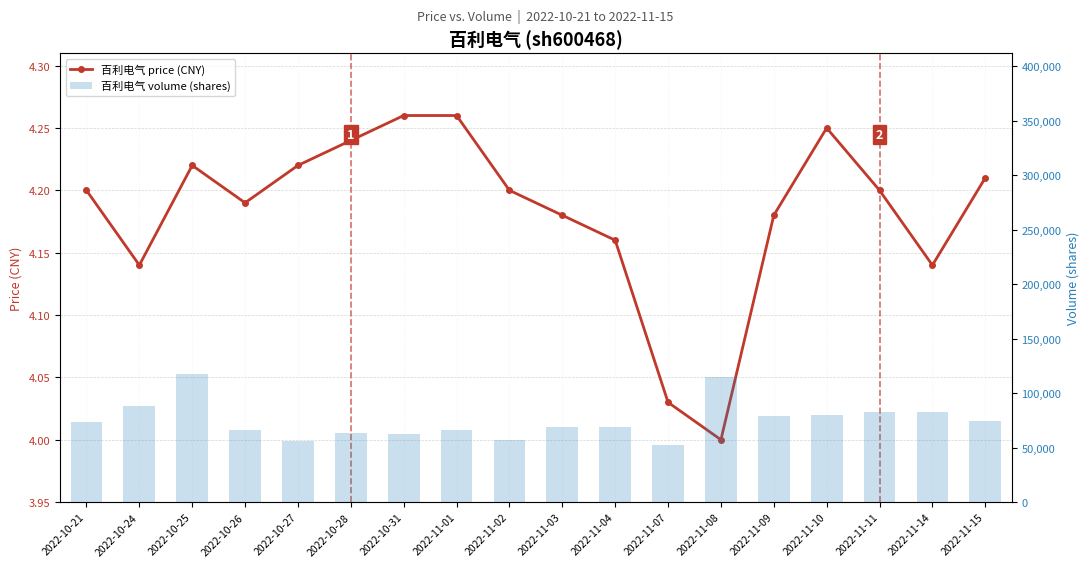

Which category has the lowest value across all series?

2022-11-08